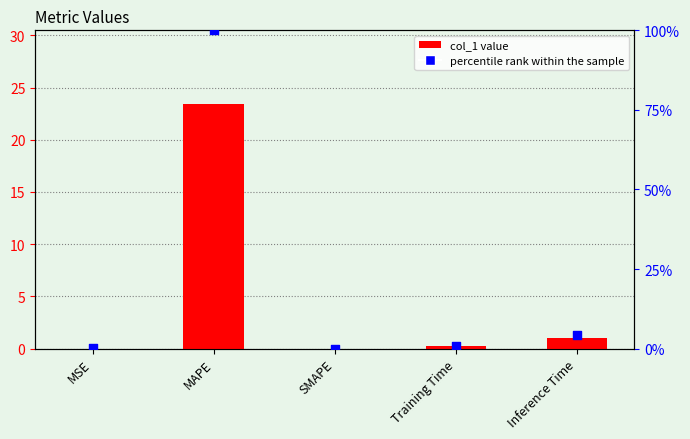

At which category is the sum across all series the highest?

MAPE